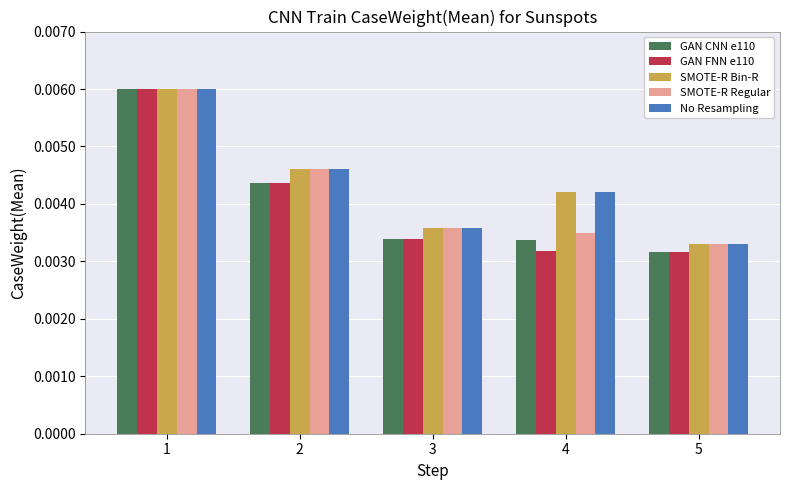

Are the bars horizontal?

No